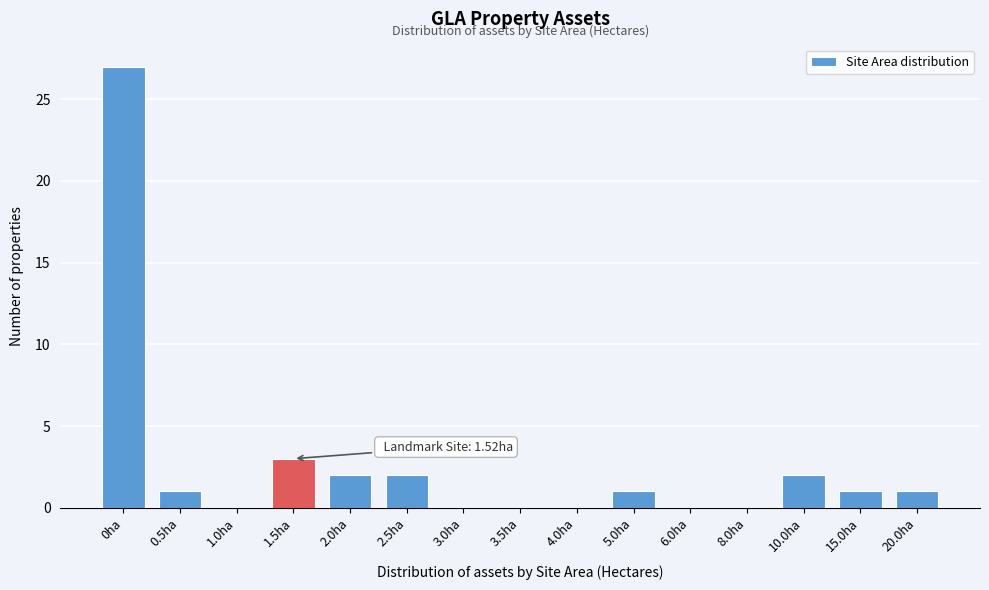

Reading left to right, transcribe all the data shown in this chart.

0ha=27	0.5ha=1	1.0ha=0	1.5ha=3	2.0ha=2	2.5ha=2	3.0ha=0	3.5ha=0	4.0ha=0	5.0ha=1	6.0ha=0	8.0ha=0	10.0ha=2	15.0ha=1	20.0ha=1